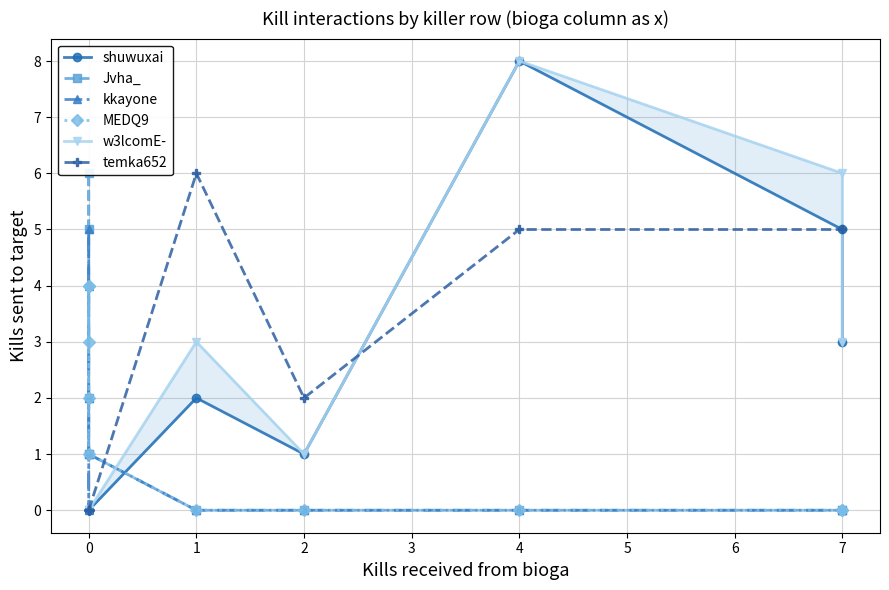

How many interior local peaks does the Jvha_ series have?

2